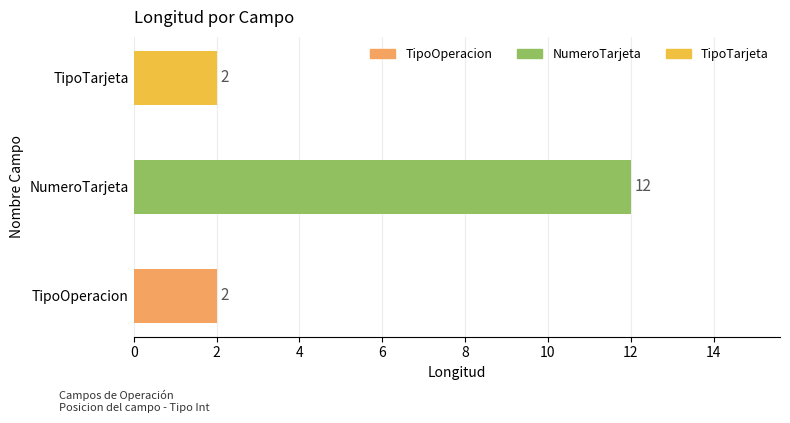

What is the difference between the maximum and minimum values?

10